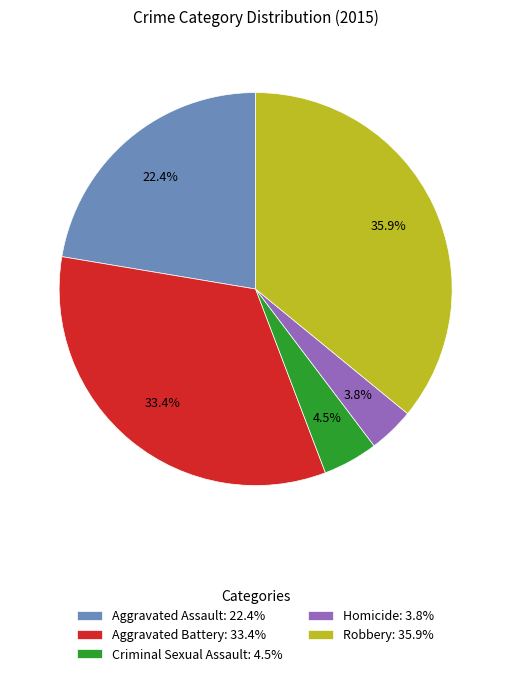

Approximately how many times larger is the value at Homicide: 3.8% compared to Criminal Sexual Assault: 4.5%?

0.8